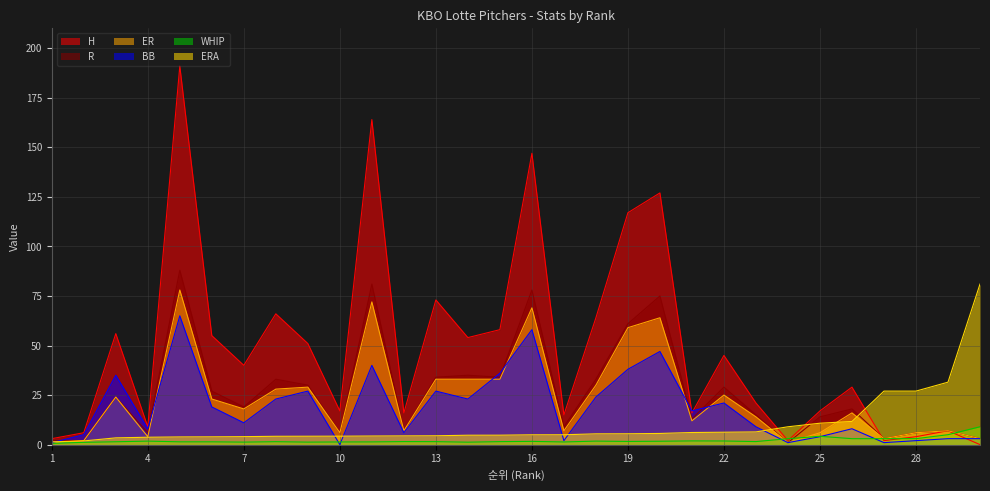

At which label is R closest to 44?

14